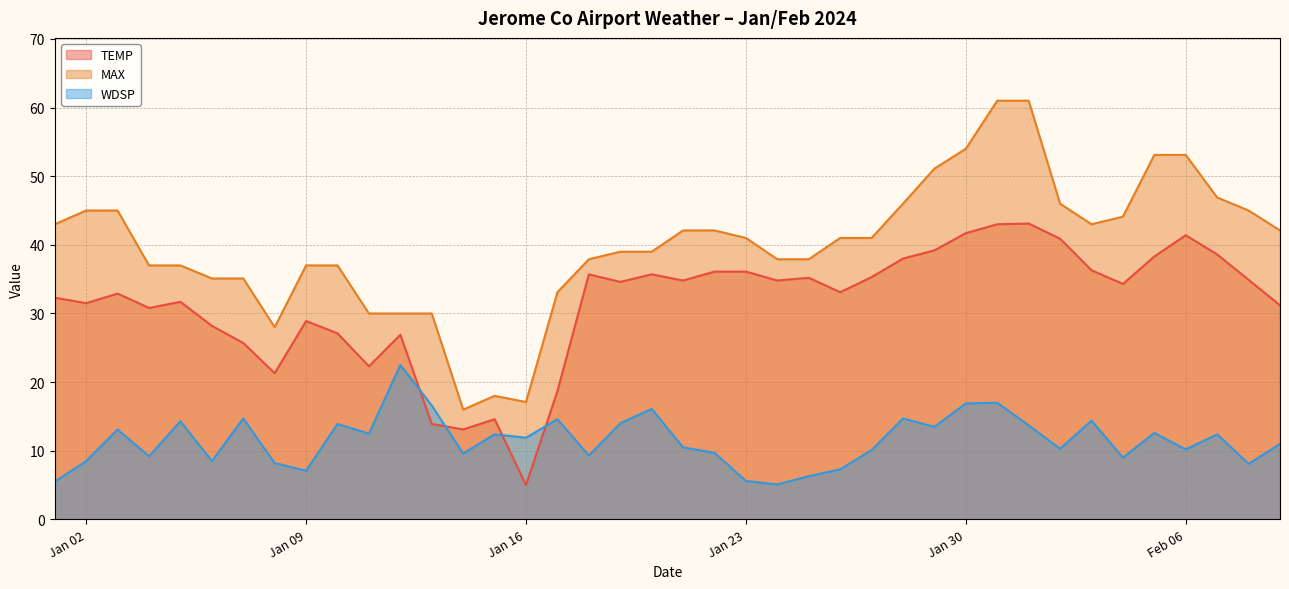

How many categories are shown in the chart?

40